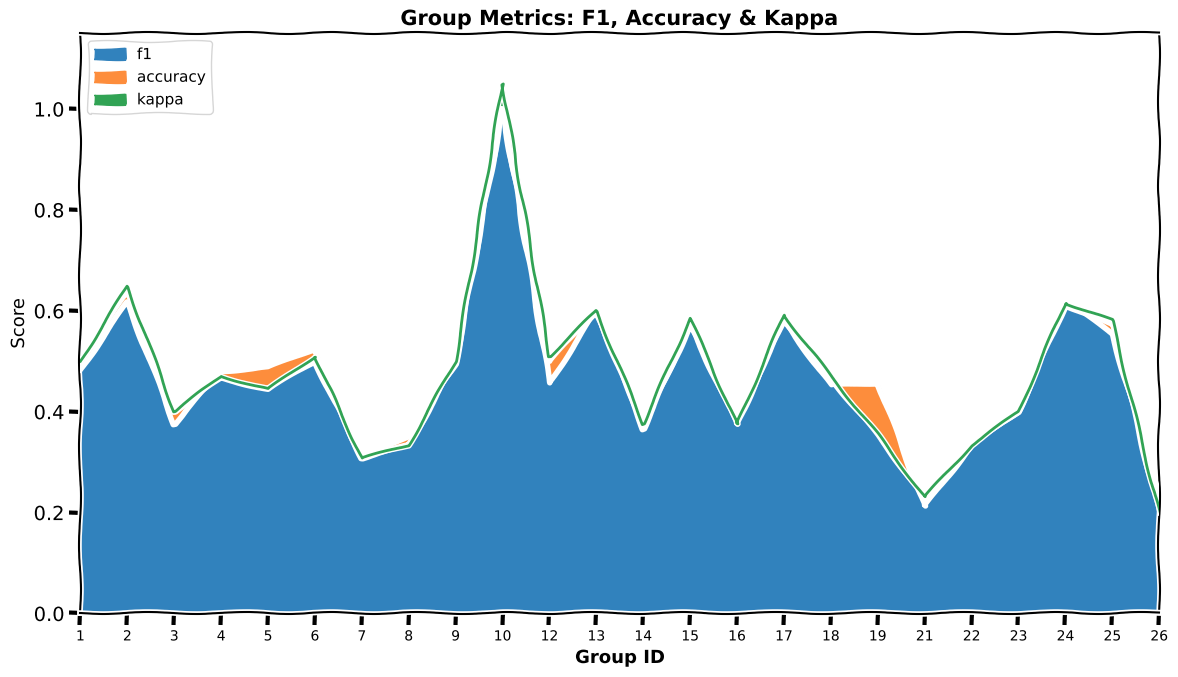

What is the value of the f1 point at the 13th from the left?

0.4